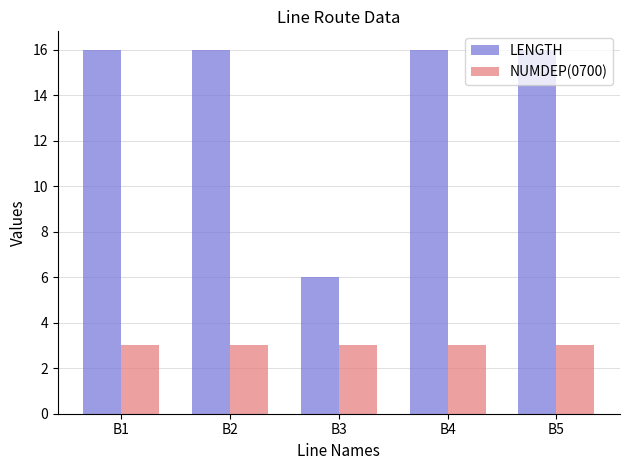

Count the LENGTH values in the range 16 to 17.

4